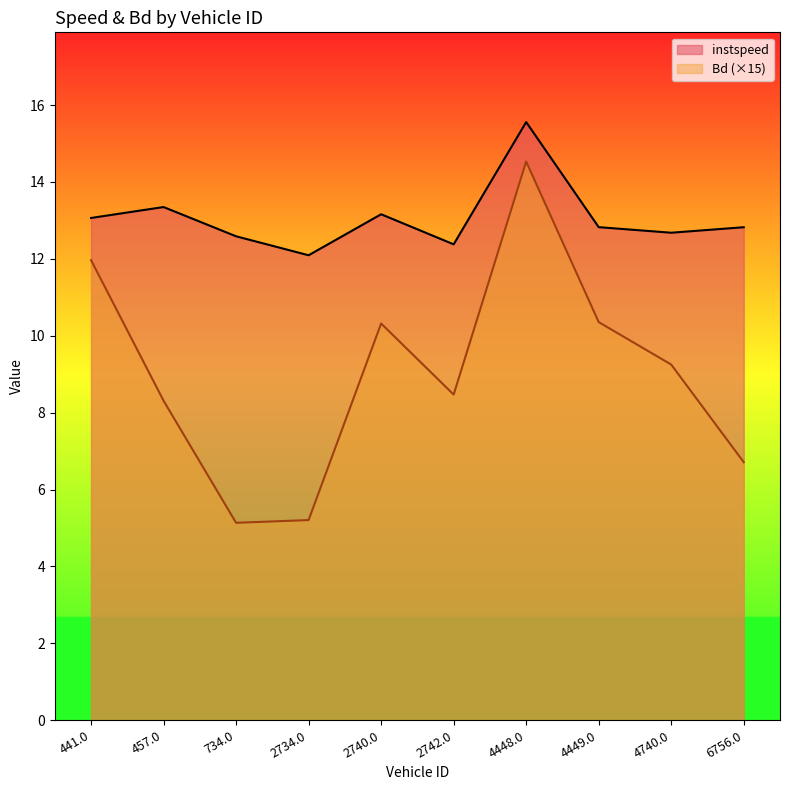

True or false: instspeed has more than 2 interior local peaks.

True